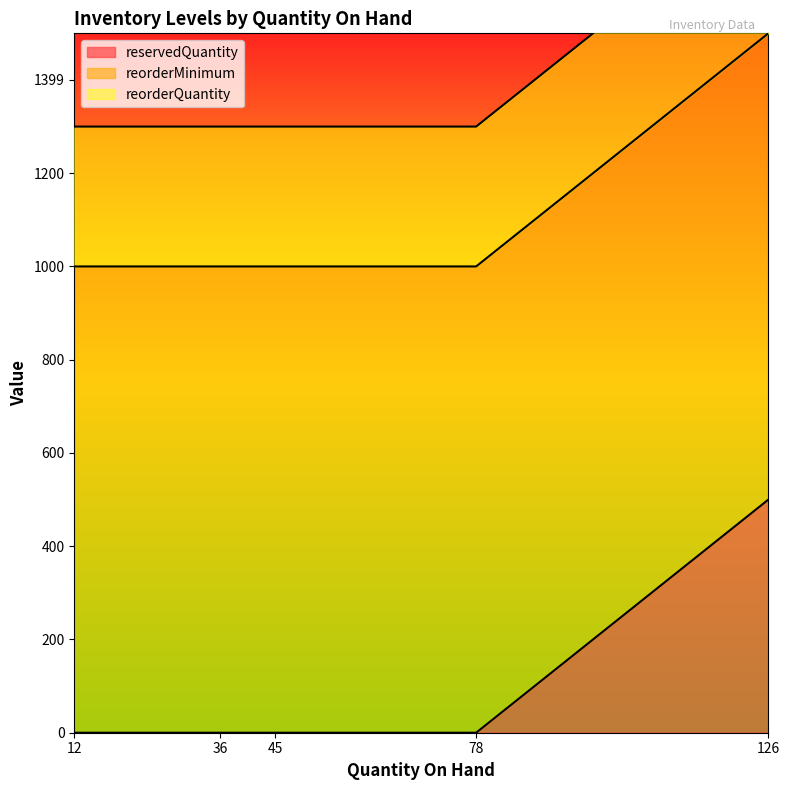

Does the chart display data point markers on the line(s)?

No